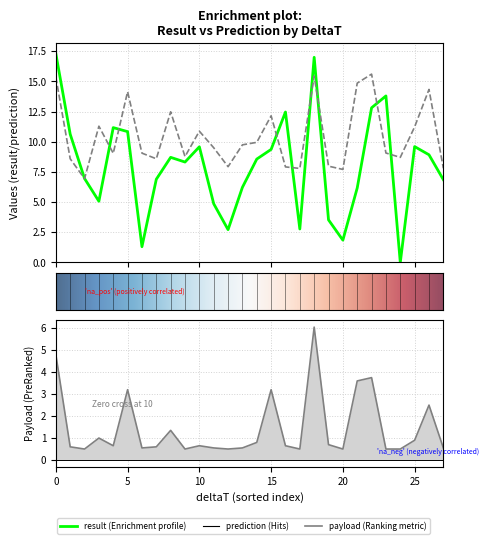

How many interior local valleys does the result series have?

7